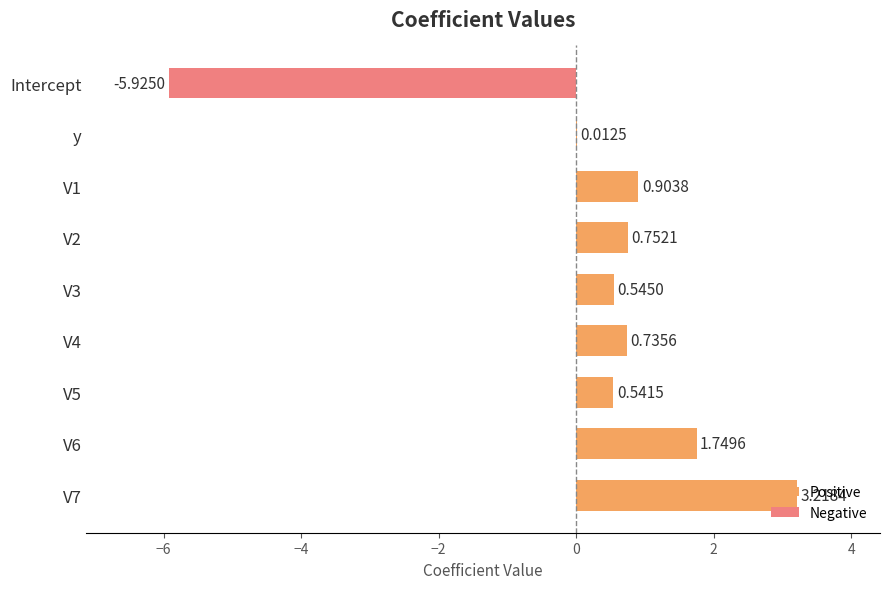

Between Intercept and y, which is larger?

y